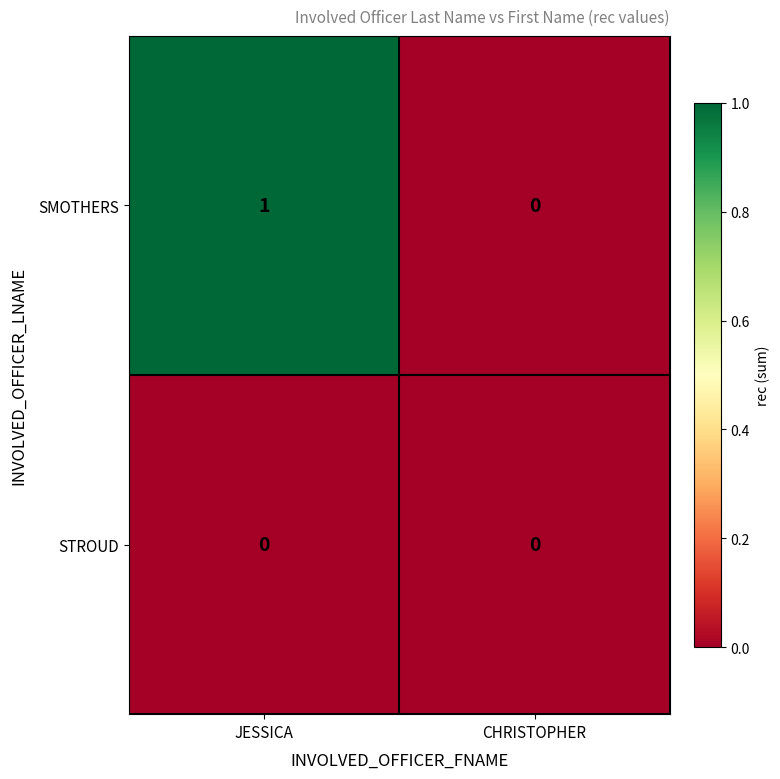

List the series in order of their overall mean, lowest first.

STROUD, SMOTHERS